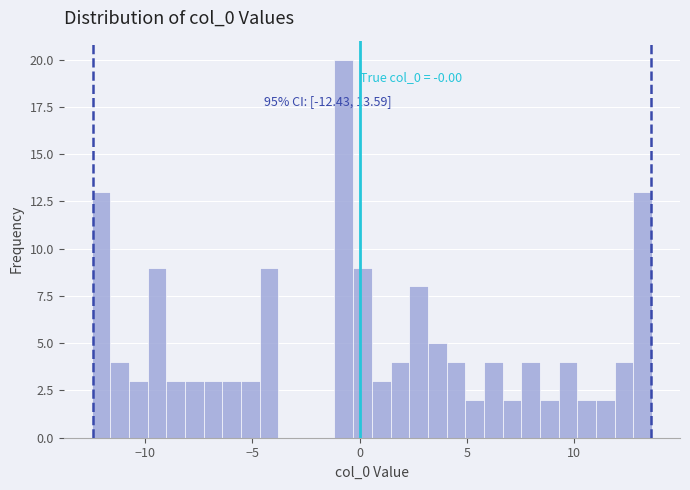

Around what value on the x-axis is the tallest bar? Give the approximate position of its centre, as read against the axis.

-0.5